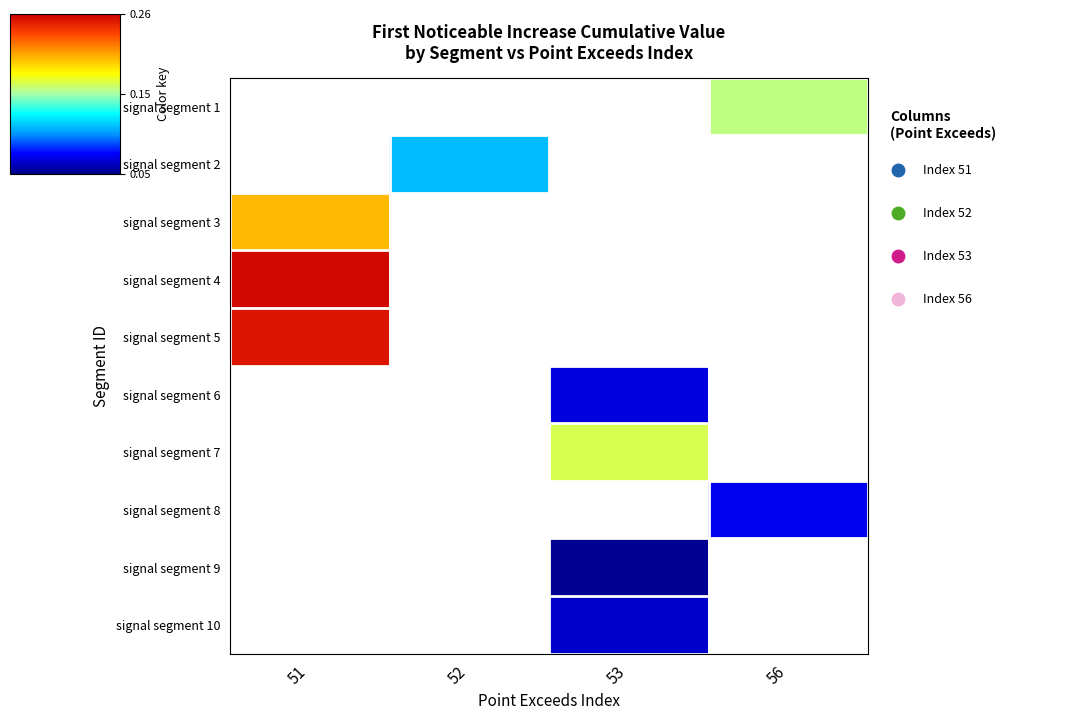

Which has a higher value, 53 or 52?

52